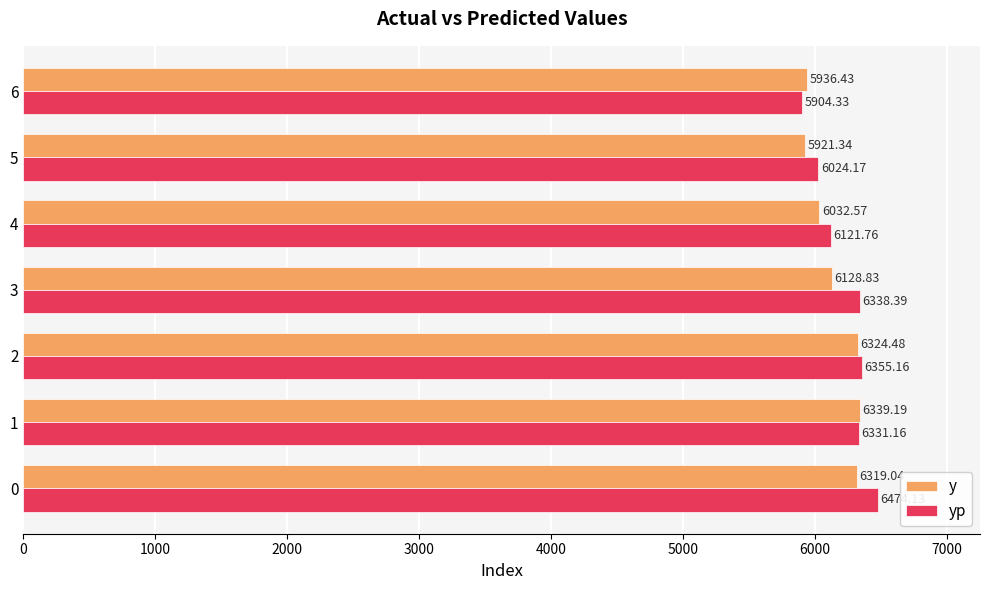

What are all the series names shown in the legend?

y, yp